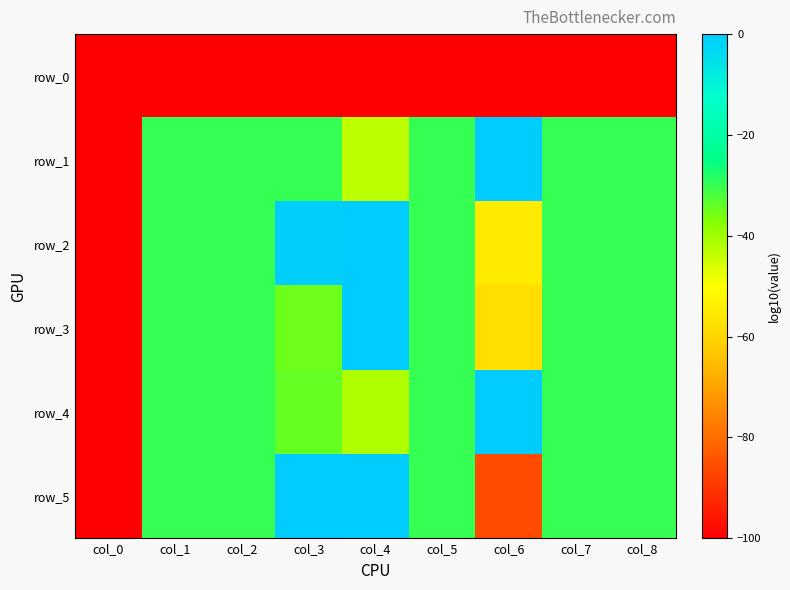

Rank the categories by row_3 value from highest to lowest.

col_4, col_1, col_2, col_5, col_7, col_8, col_3, col_6, col_0